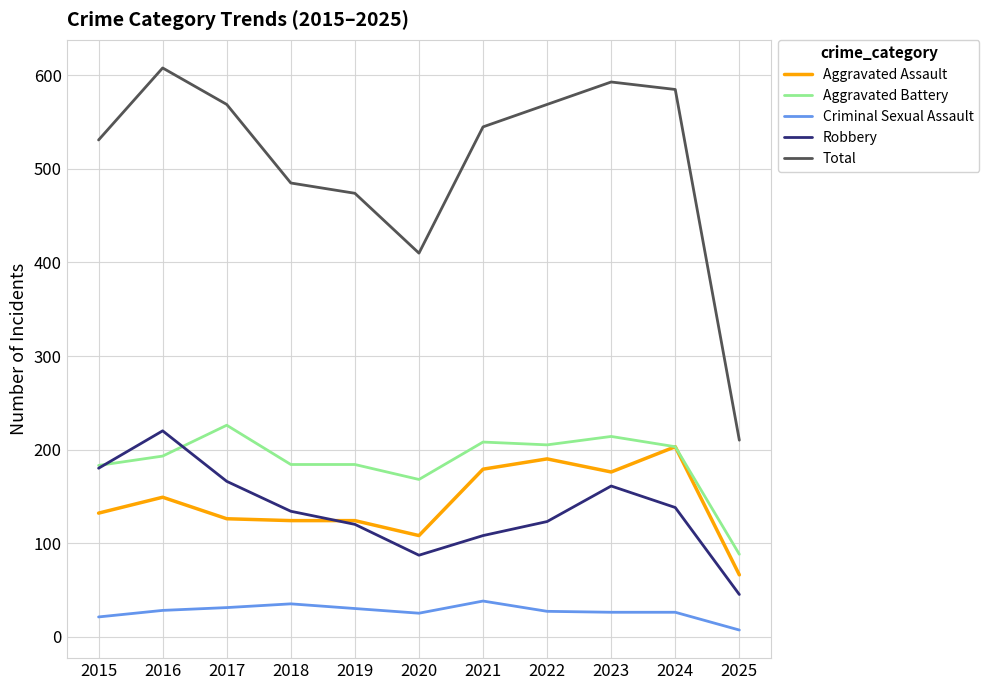

True or false: Aggravated Battery and Total cross at least once.

False